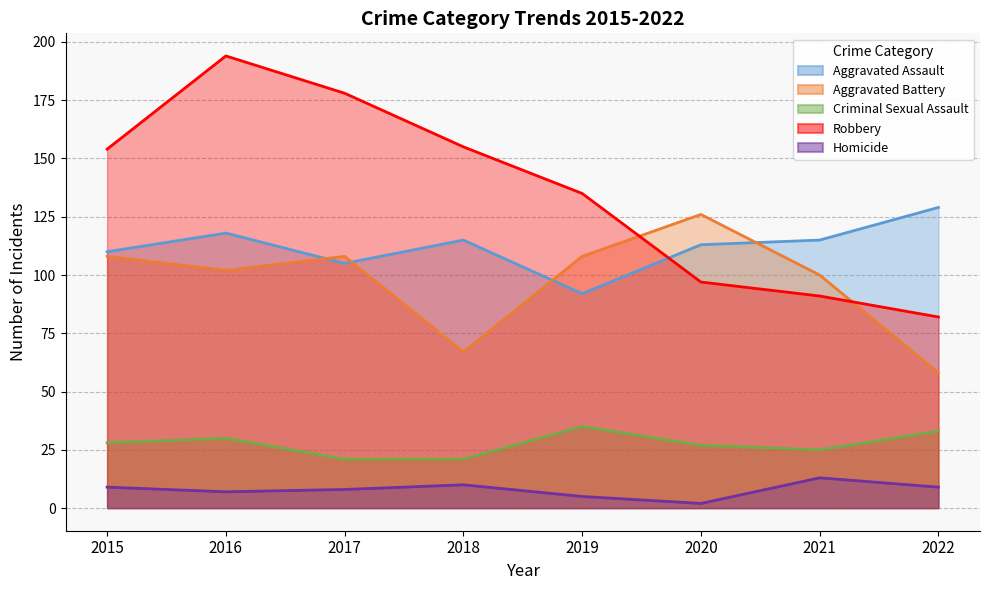

How many categories are shown in the chart?

8